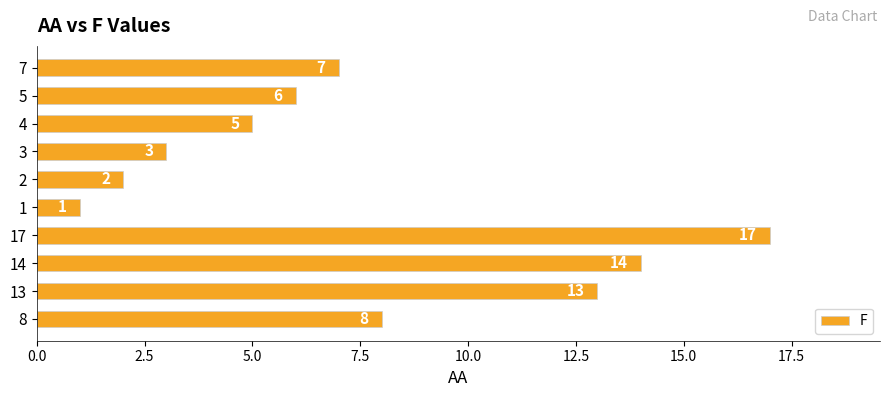

List the labels in order of value, largest first.

17, 14, 13, 8, 7, 5, 4, 3, 2, 1